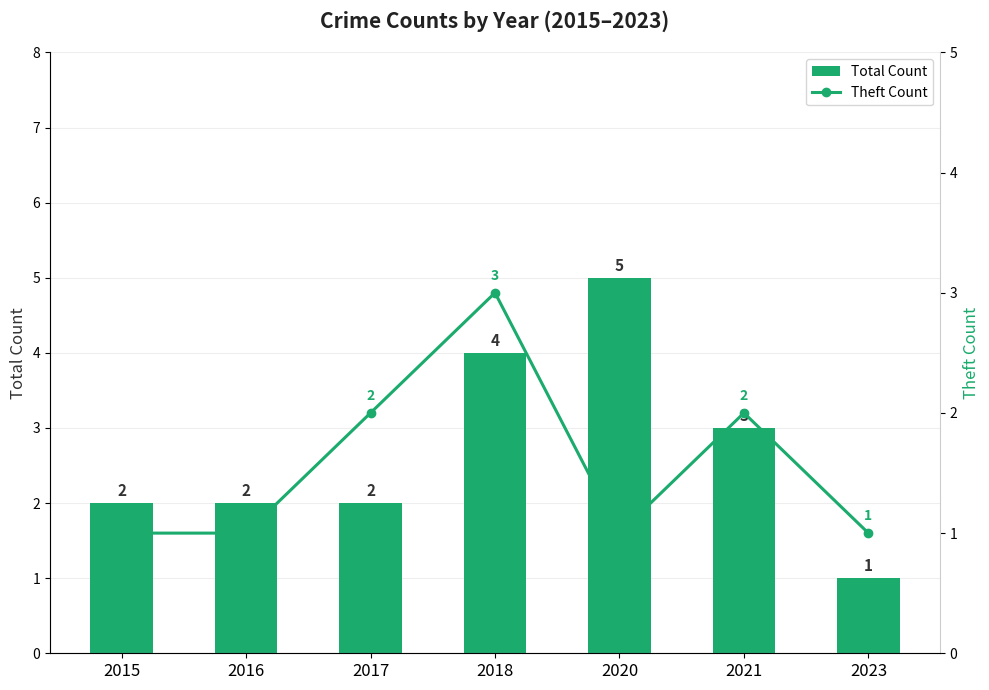

How many data points in Total Count are above 2?

3